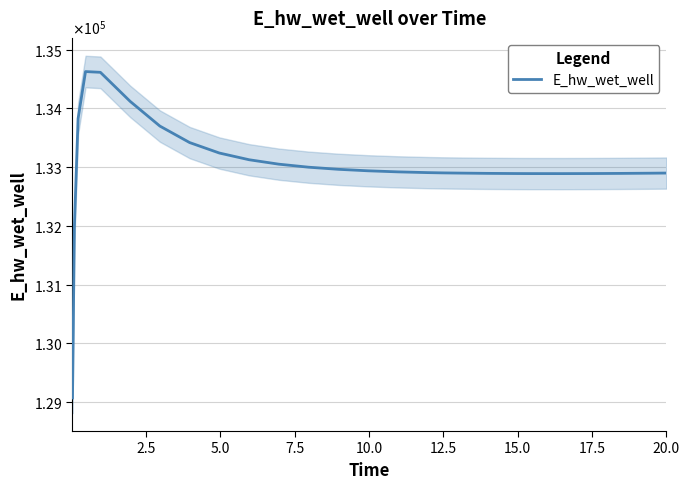

True or false: the data shows 223364.3 at 2.5.

False